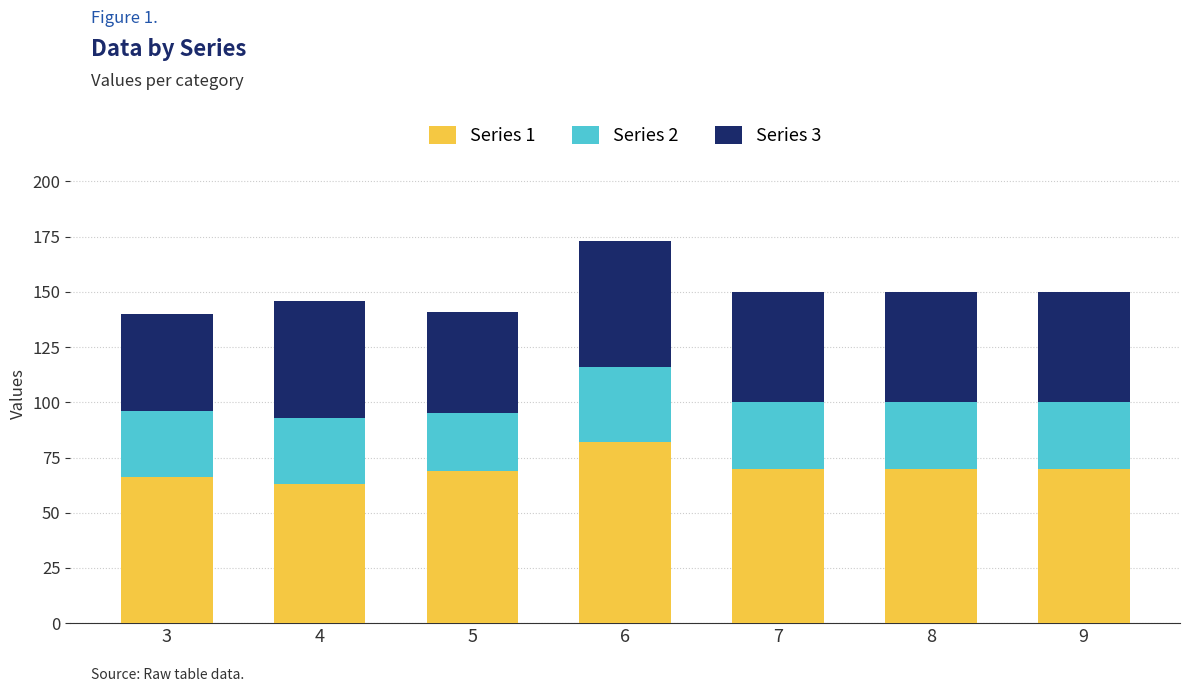

How many categories are shown in the chart?

7